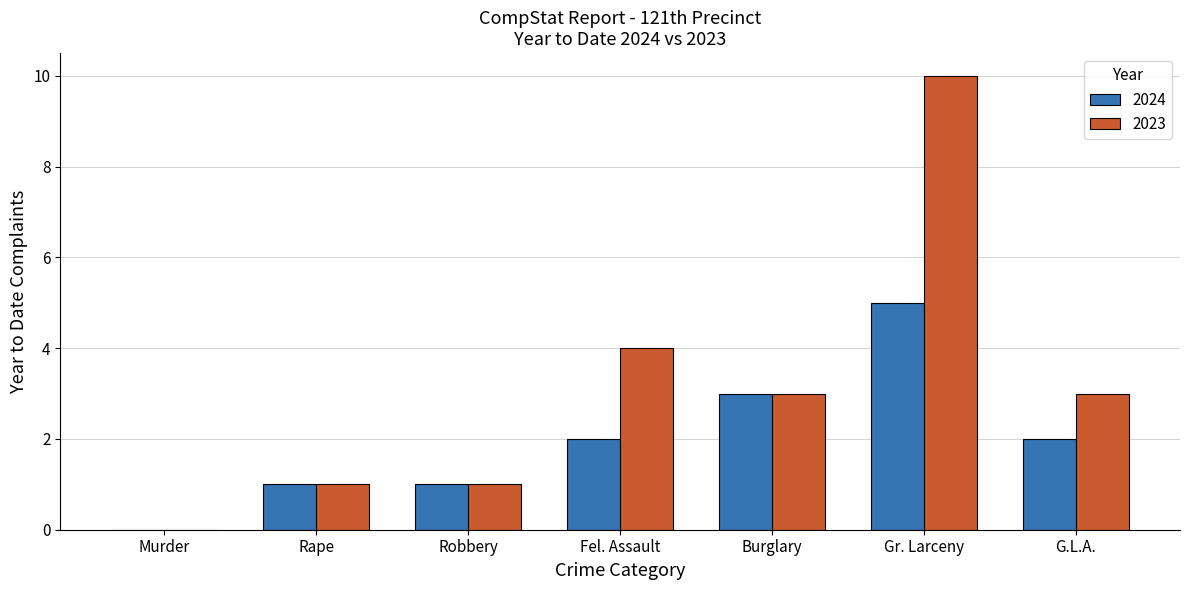

What is the total value across all series at Gr. Larceny?

15